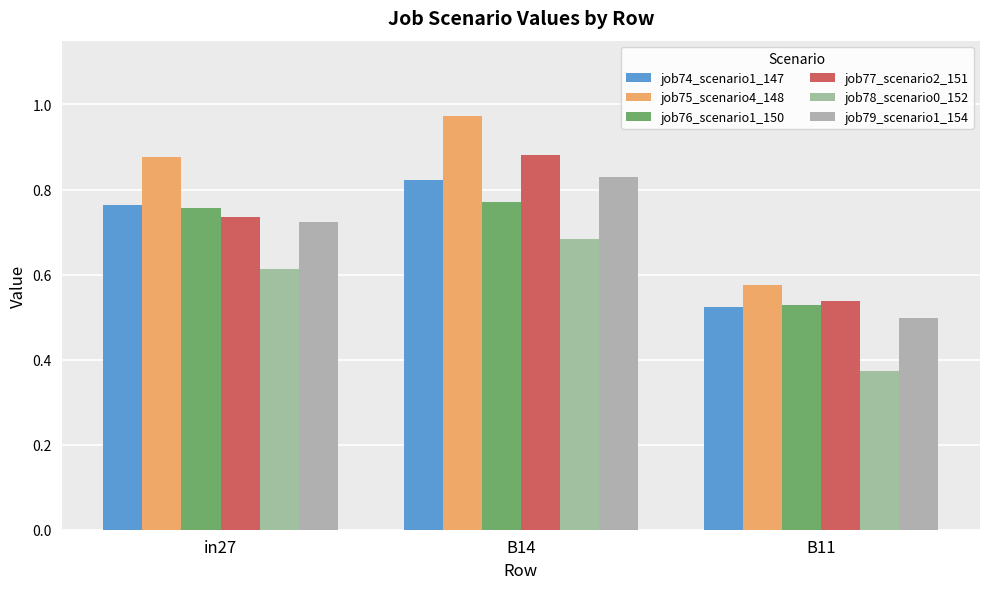

What is the label of the 3rd bar from the right?

in27